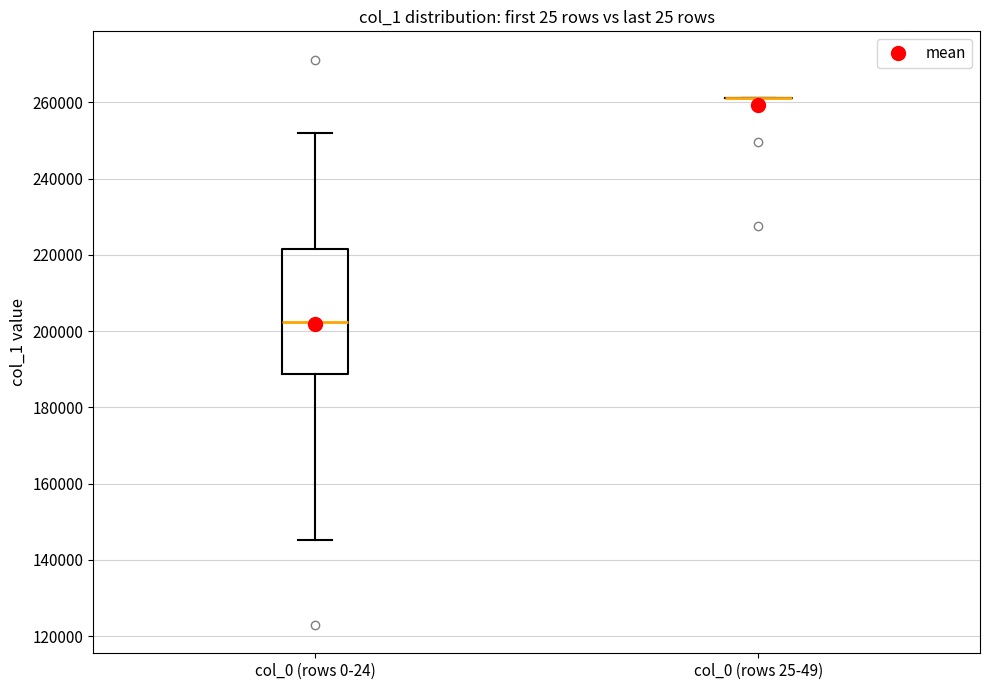

Comparing the boxes themselves (not the whiskers), which one is the tallest?

col_0 (rows 0-24)